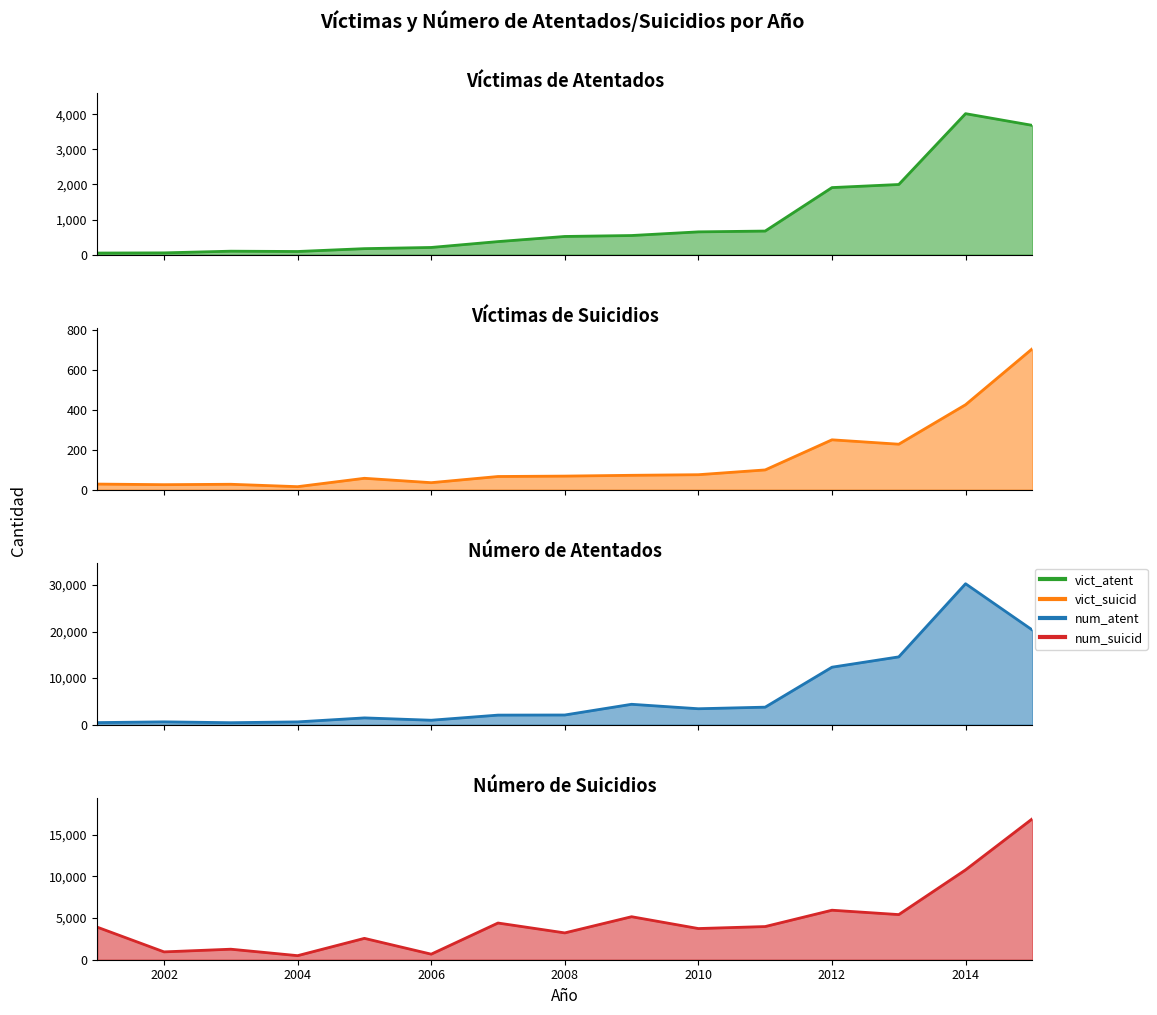

At which category is the sum across all series the highest?

2014